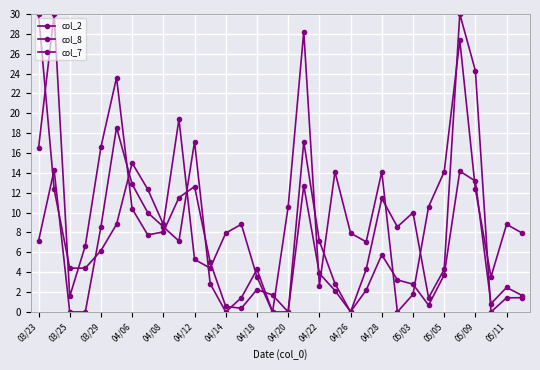

How many values in the col_8 series are below 7?

16